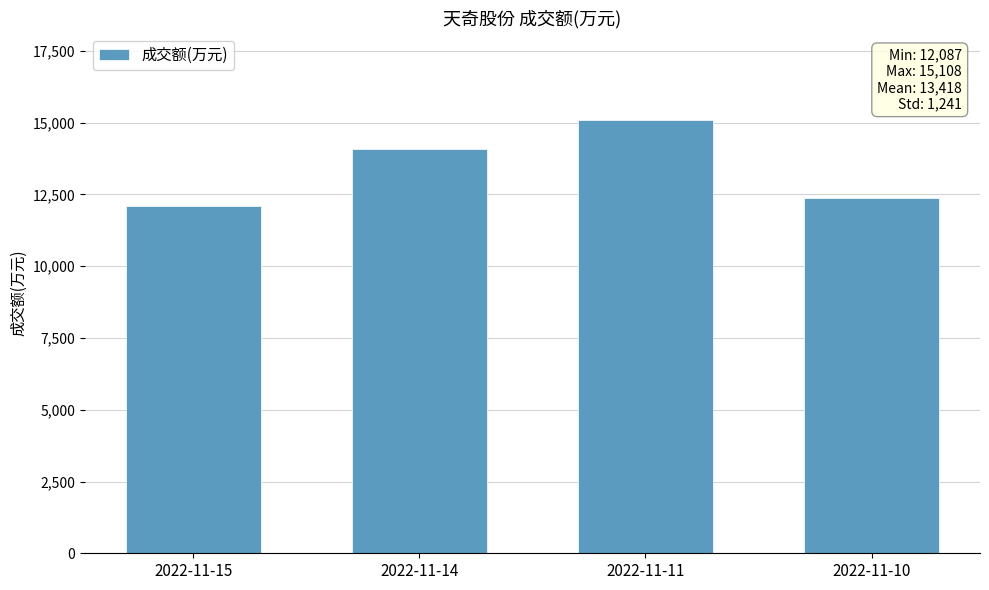

What is the minimum value shown in the chart?

12087